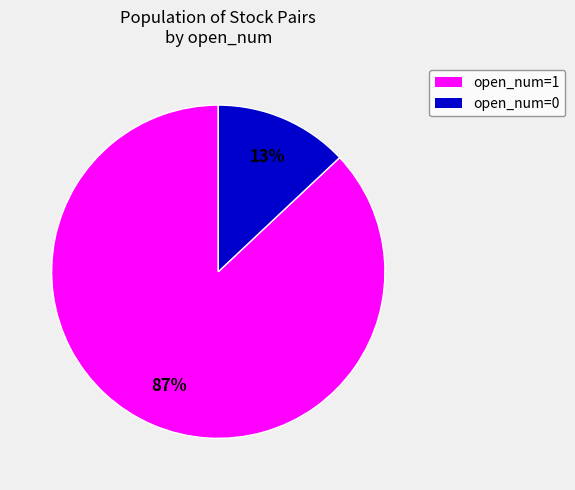

What is the smallest slice in the pie chart?

open_num=0